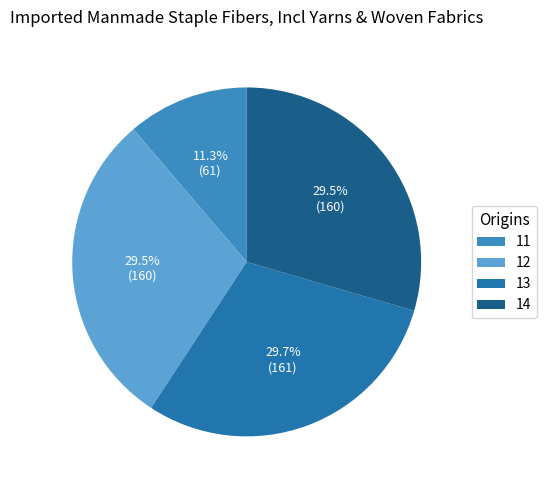

Approximately how many times larger is the value at 14 compared to 11?

2.6